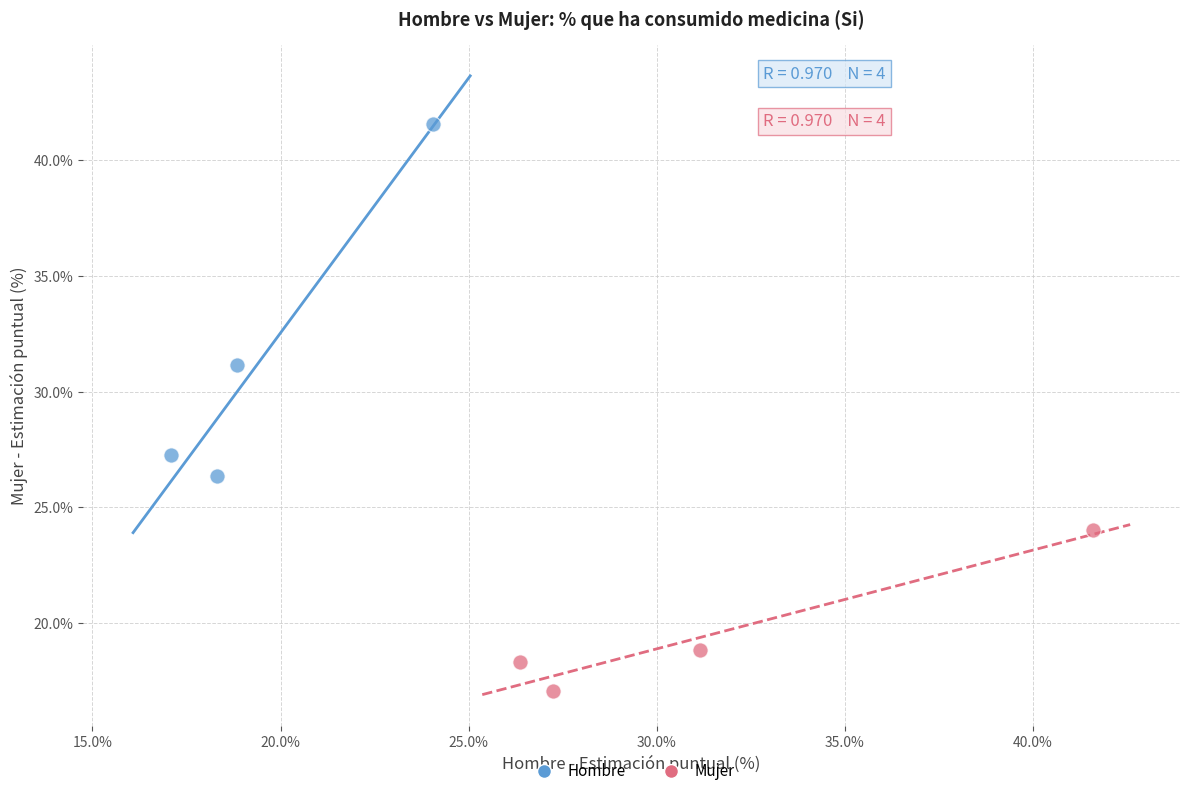

Which series has the widest spread of Y values?

Hombre